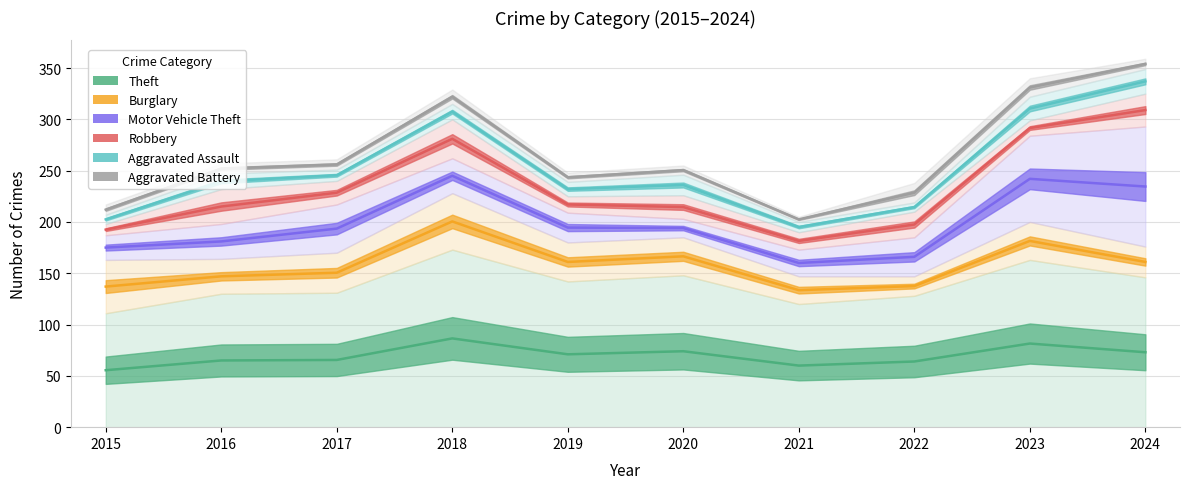

True or false: Burglary and Robbery cross at least once.

False